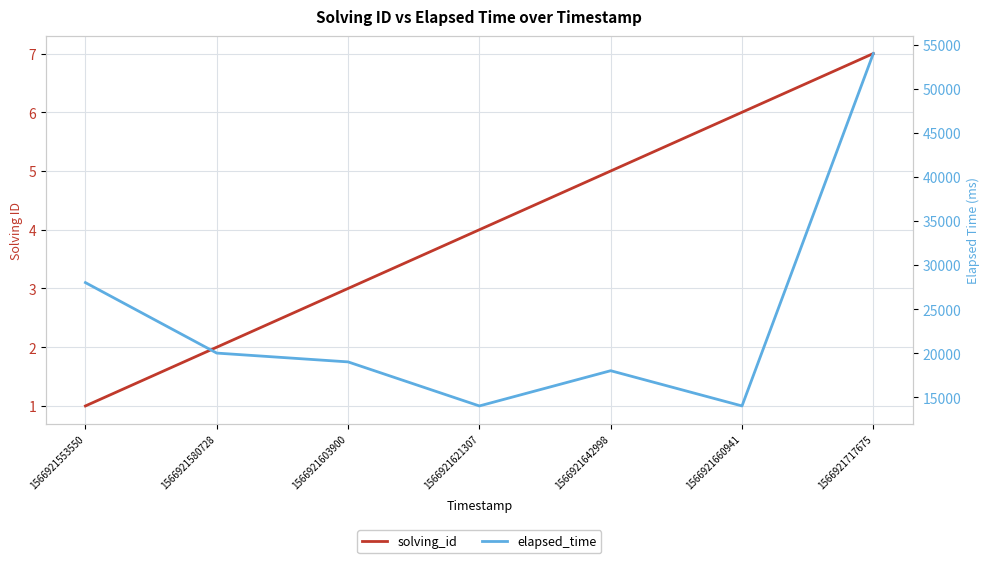

Reading left to right, what are all the values shown in this chart?

solving_id: 1566921553550=1	1566921580728=2	1566921603900=3	1566921621307=4	1566921642998=5	1566921660941=6	1566921717675=7
elapsed_time: 1566921553550=28000	1566921580728=20000	1566921603900=19000	1566921621307=14000	1566921642998=18000	1566921660941=14000	1566921717675=54000